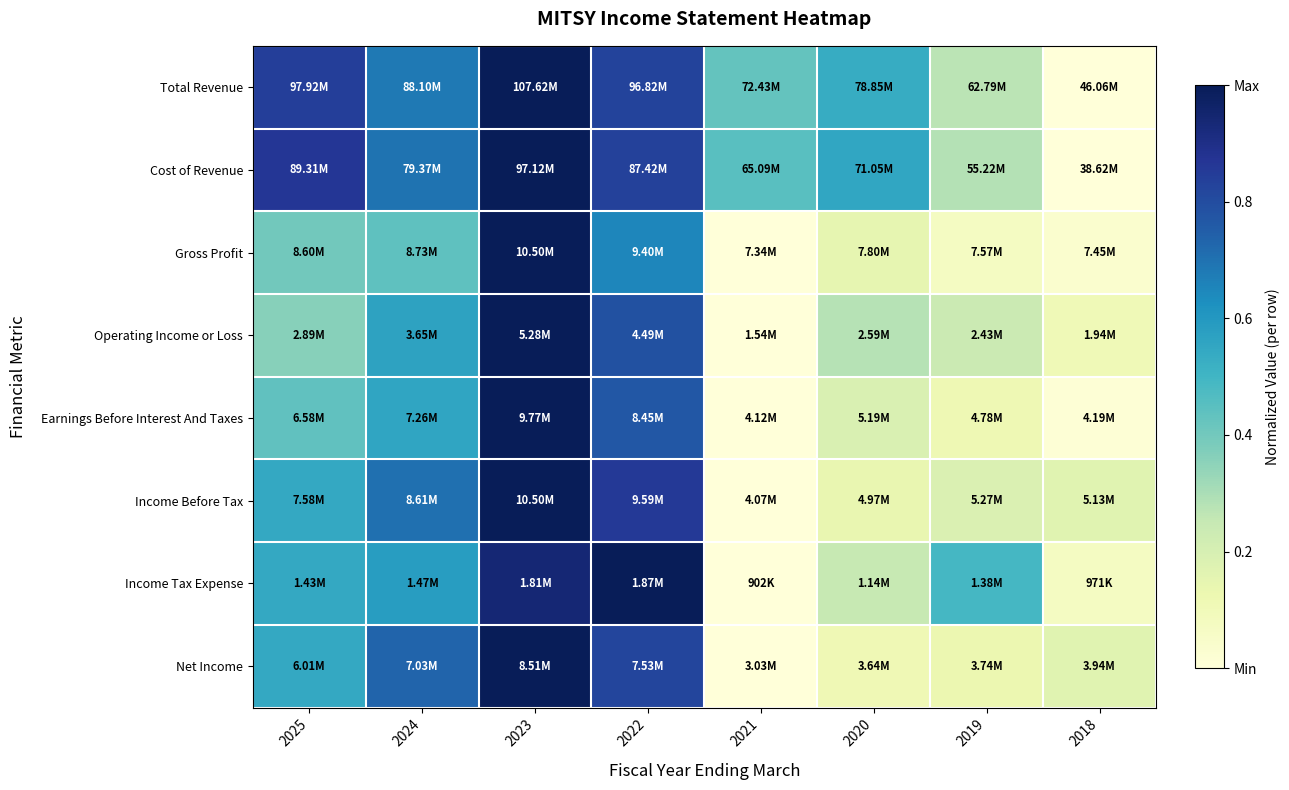

How many categories are shown in the chart?

8